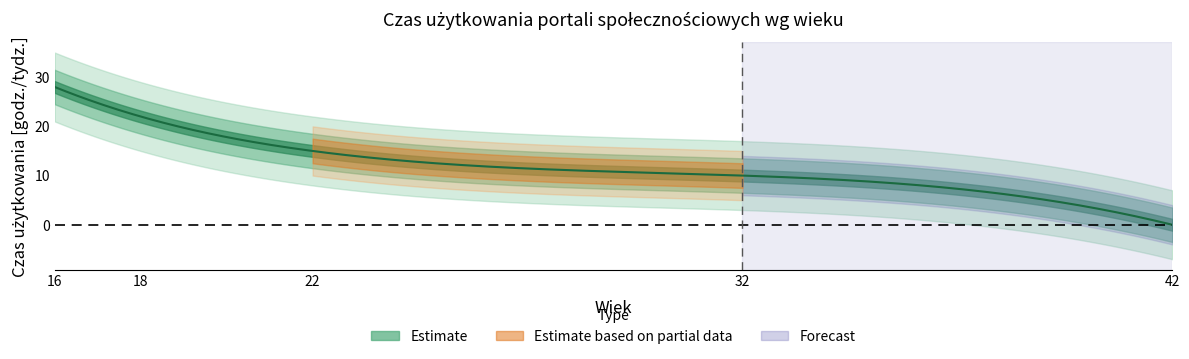

Reading left to right, list all the values displayed in this chart.

28	22	15	10	0